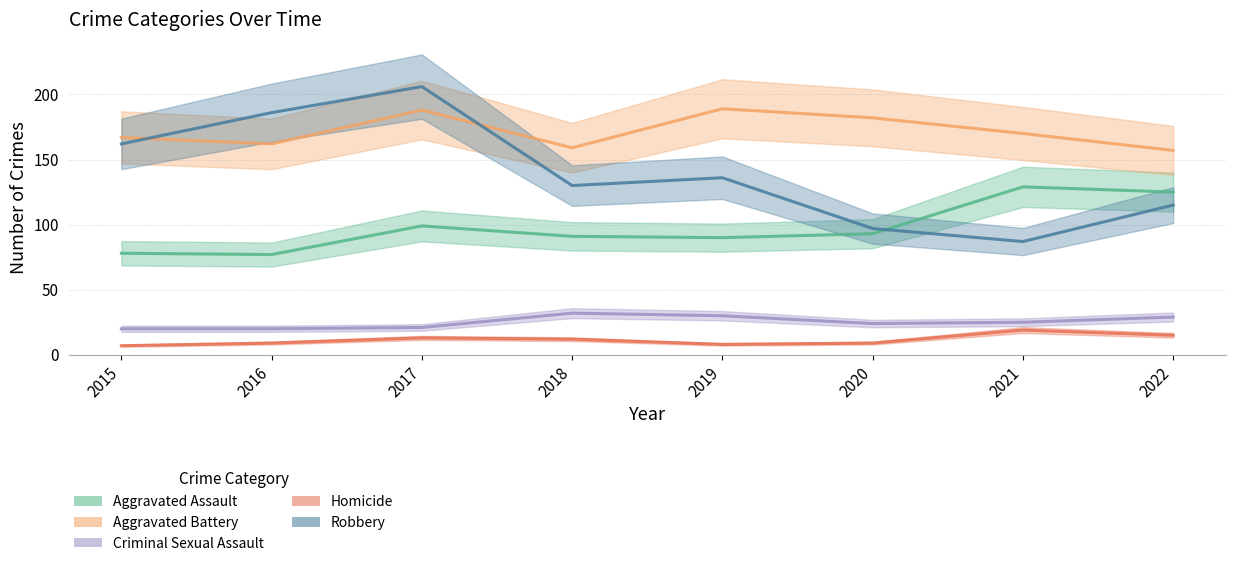

What is the approximate value of Homicide at 2018?

12